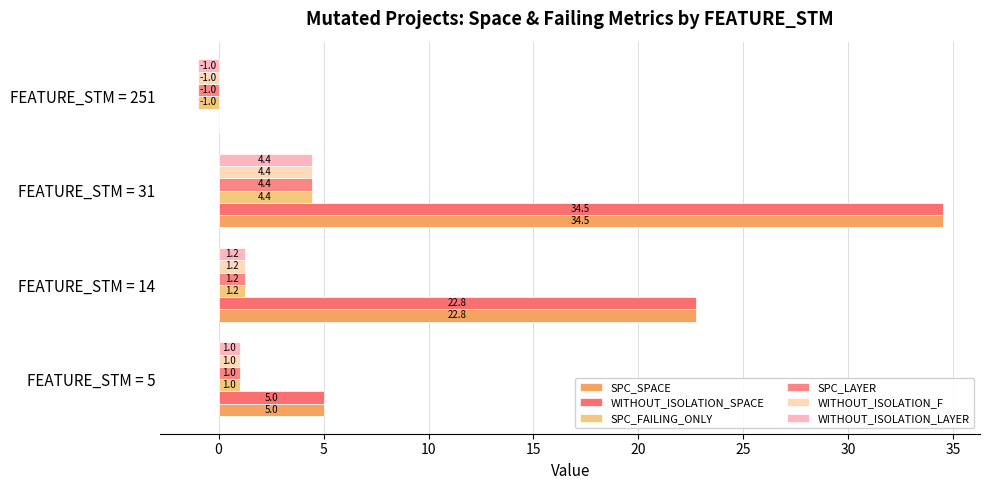

Where is WITHOUT_ISOLATION_LAYER nearest to the value 1?

FEATURE_STM = 5